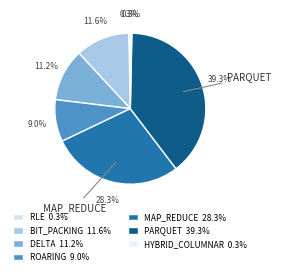

Does MAP_REDUCE account for over 50% of the chart?

No